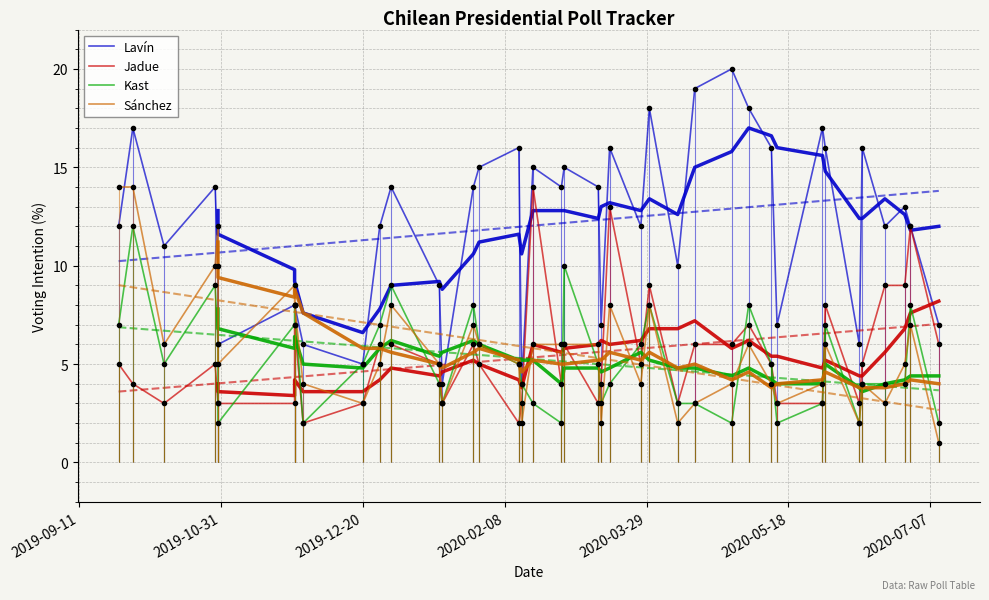

What is the average value of the Sánchez series?

6